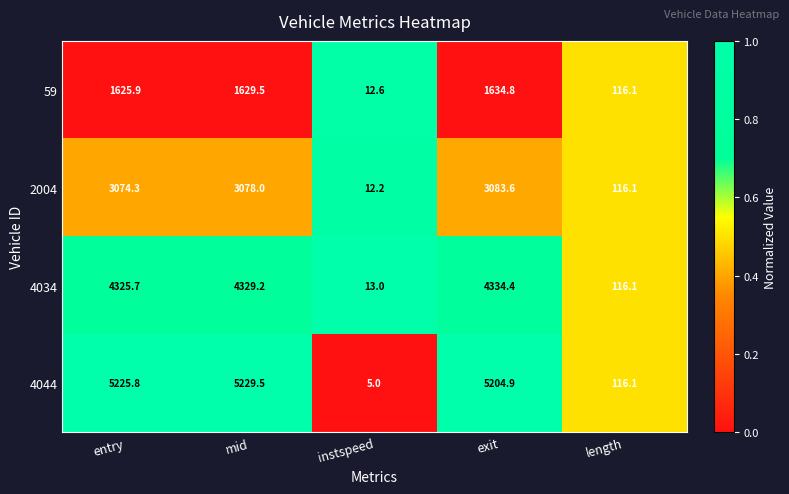

List the series in order of their peak value, highest first.

4044, 4034, 2004, 59